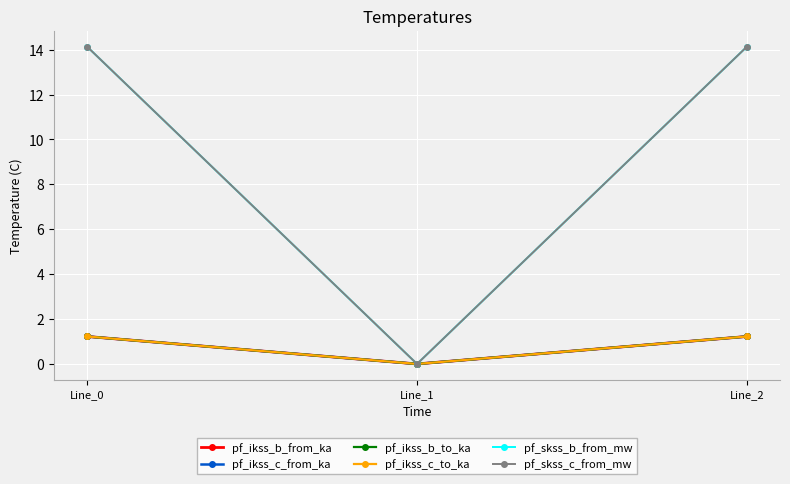

Is this an area chart (filled region under the line)?

No